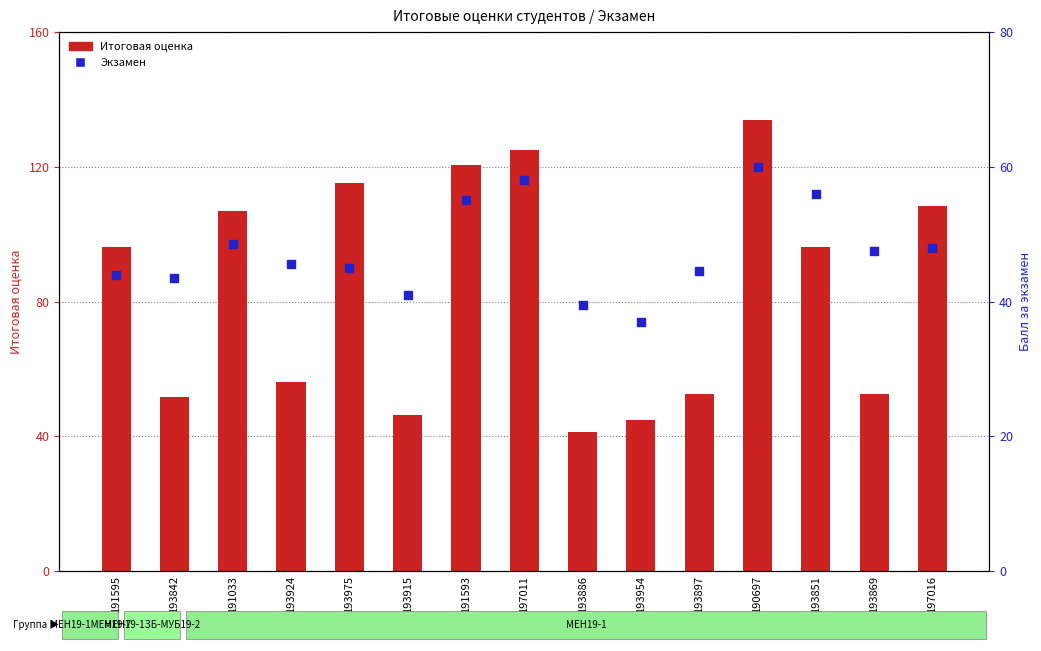

What is the total value across all series at 191593?

175.5